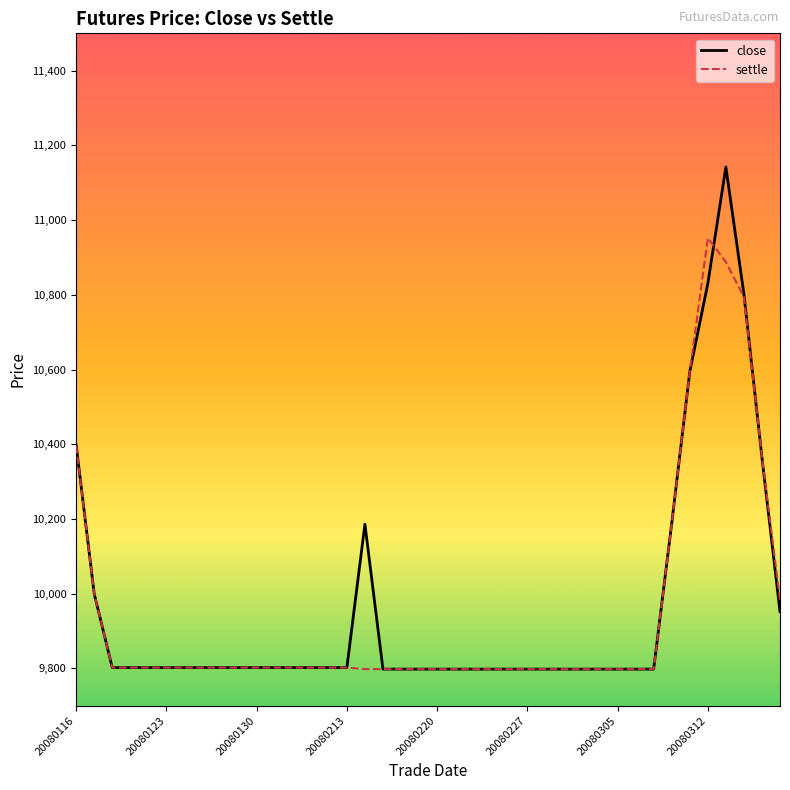

List the series in order of their peak value, highest first.

close, settle